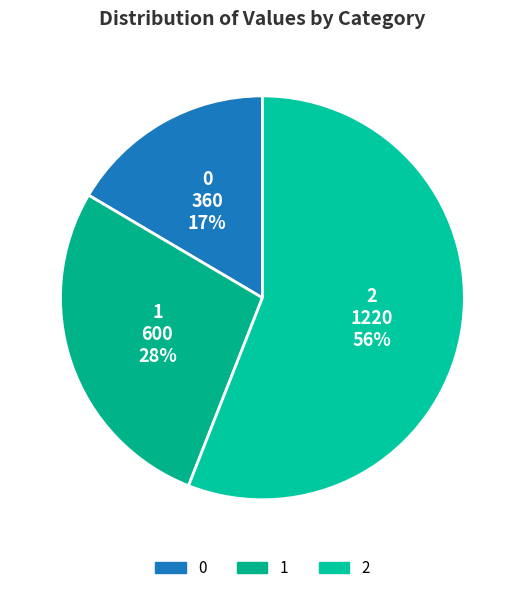

What is the largest slice in the pie chart?

2